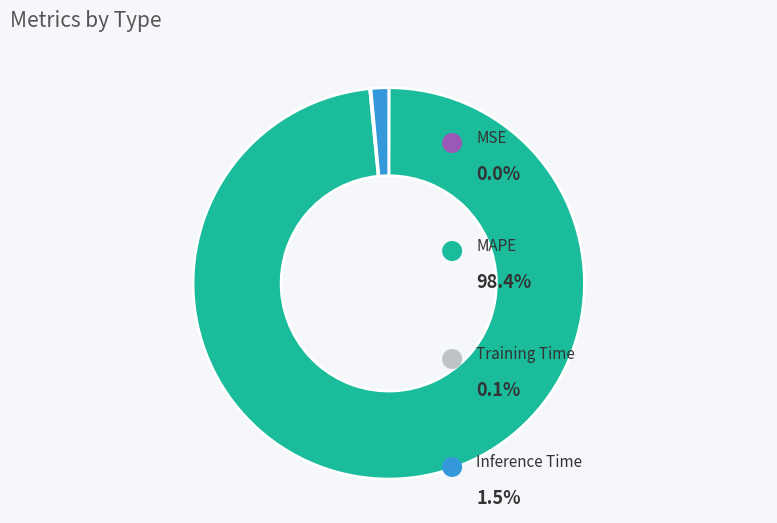

Is there any slice that represents more than half of the pie?

Yes